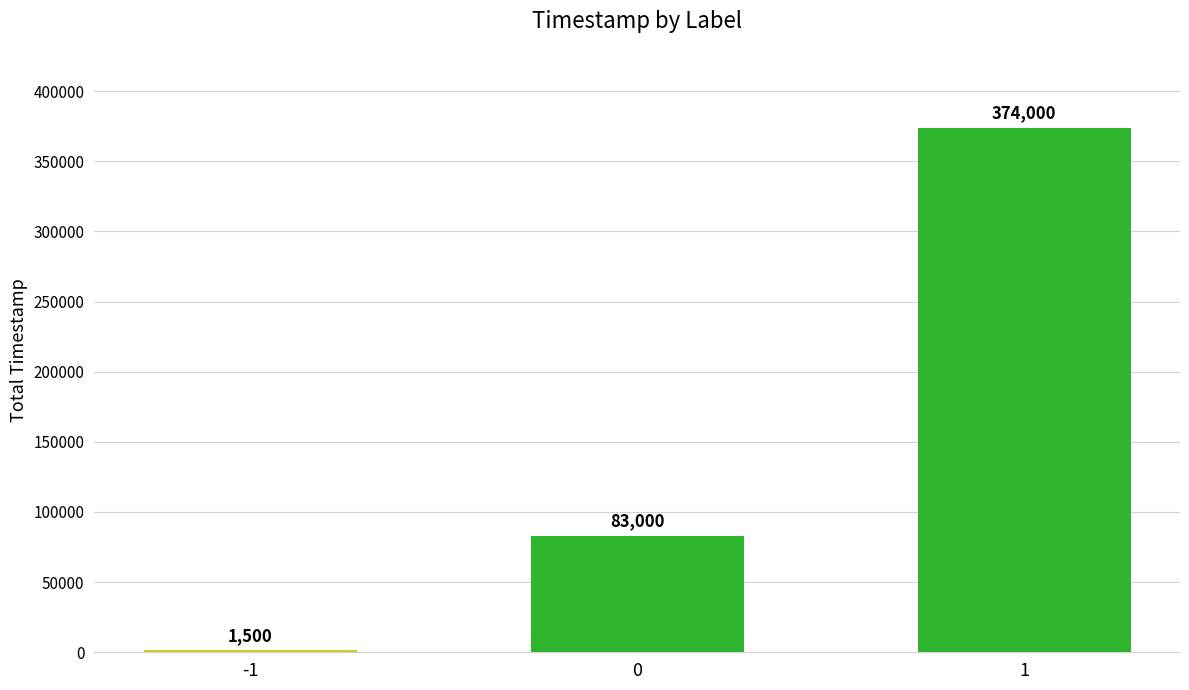

Are the bars grouped side by side (vs. stacked)?

No